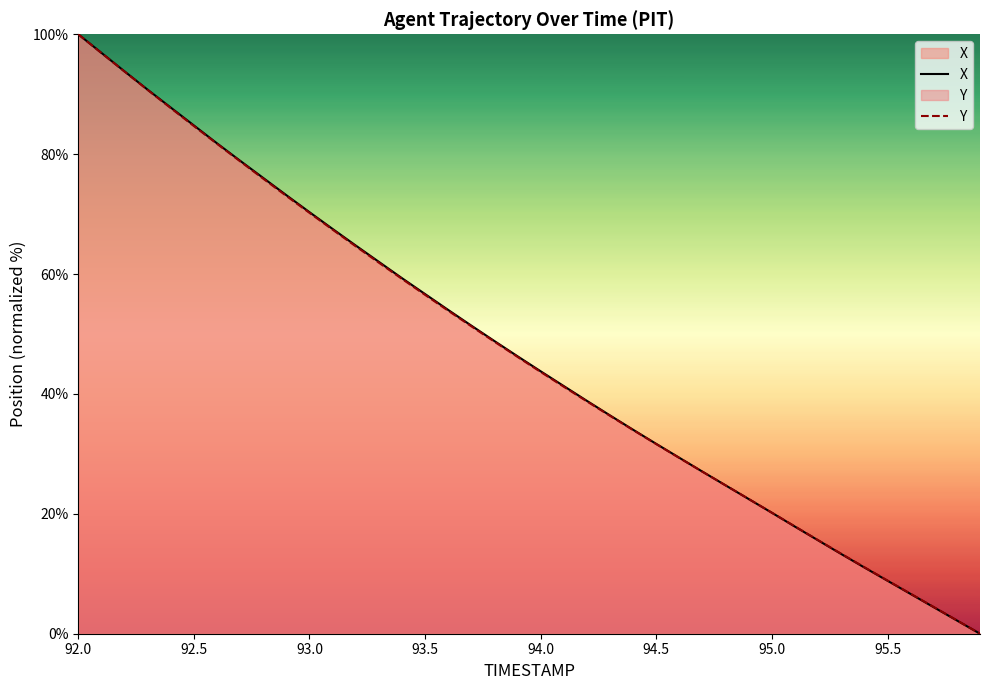

Which category has the highest value in the Y series?

92.0